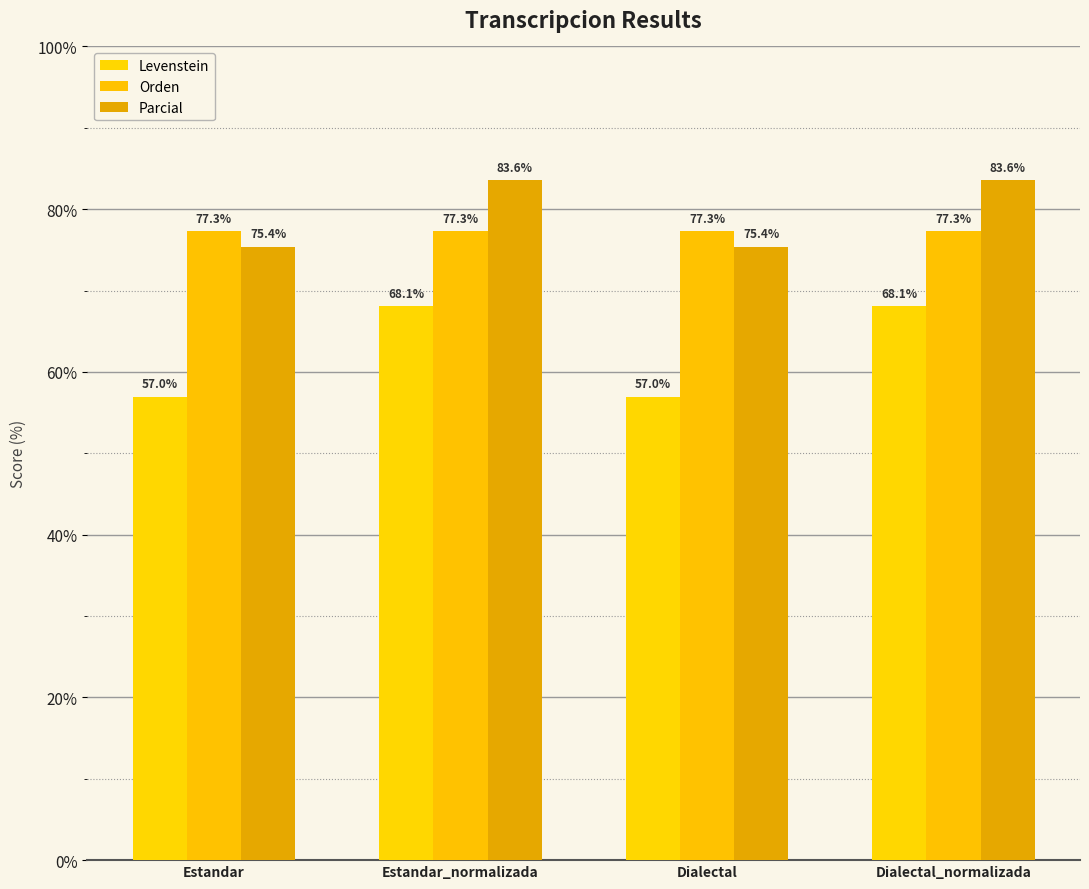

Rank the series at Estandar_normalizada from highest to lowest value.

Parcial, Orden, Levenstein